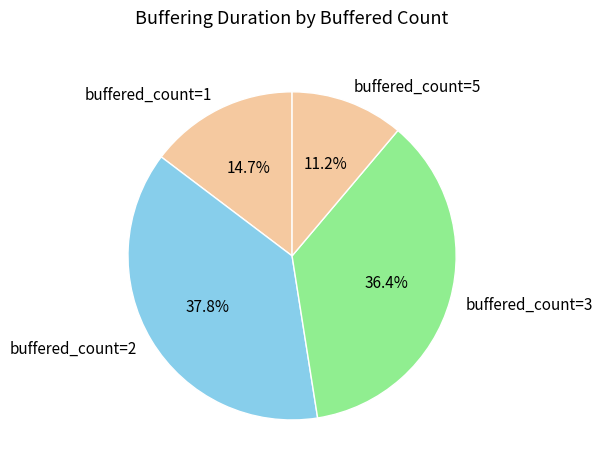

How many slices are in this pie chart?

4